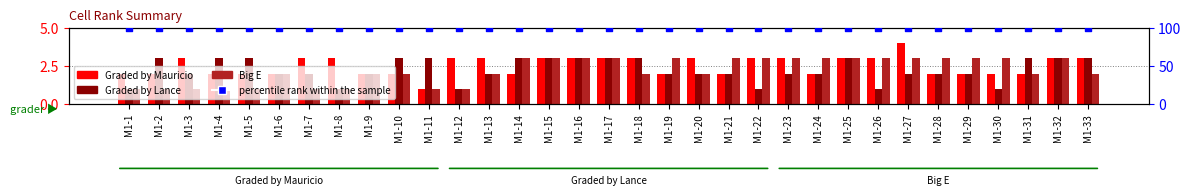

Which series contains the highest Y value?

percentile rank within the sample